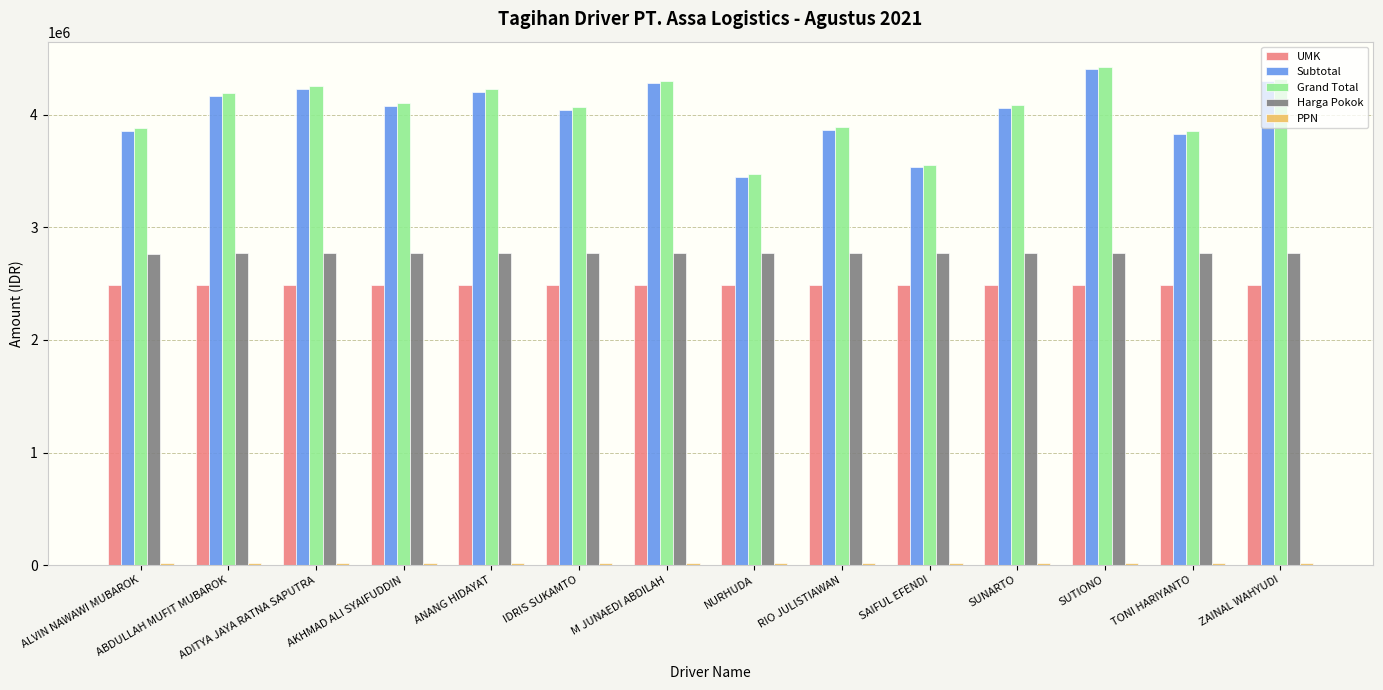

Is the value of UMK at AKHMAD ALI SYAIFUDDIN greater than the value of Grand Total at RIO JULISTIAWAN?

No